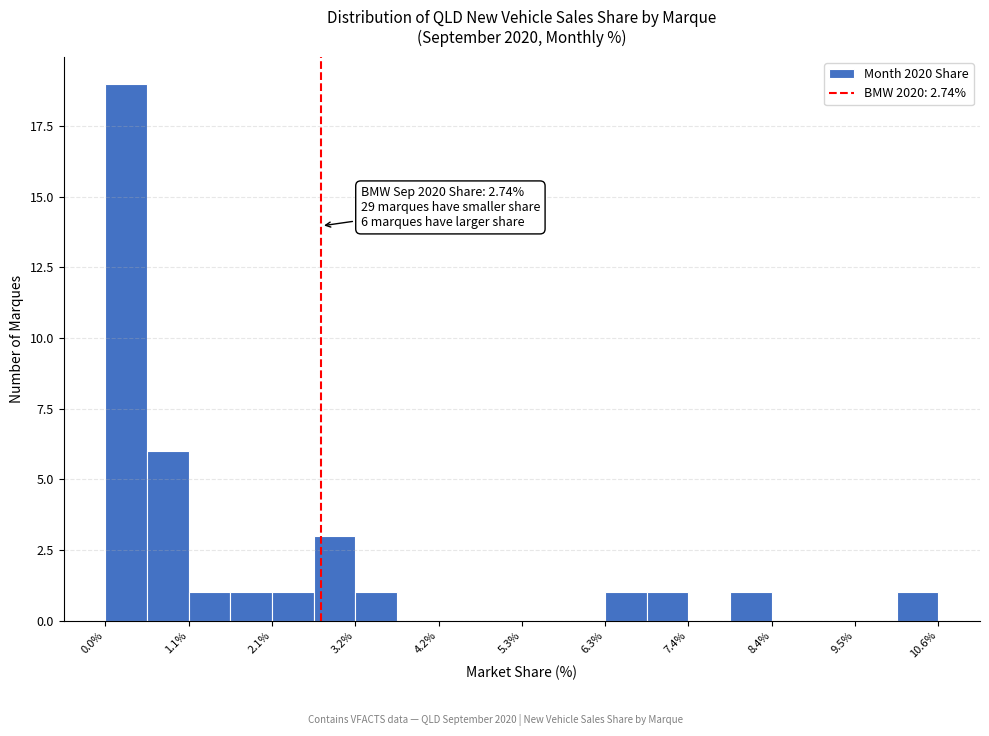

Around what value on the x-axis is the tallest bar? Give the approximate position of its centre, as read against the axis.

0.2